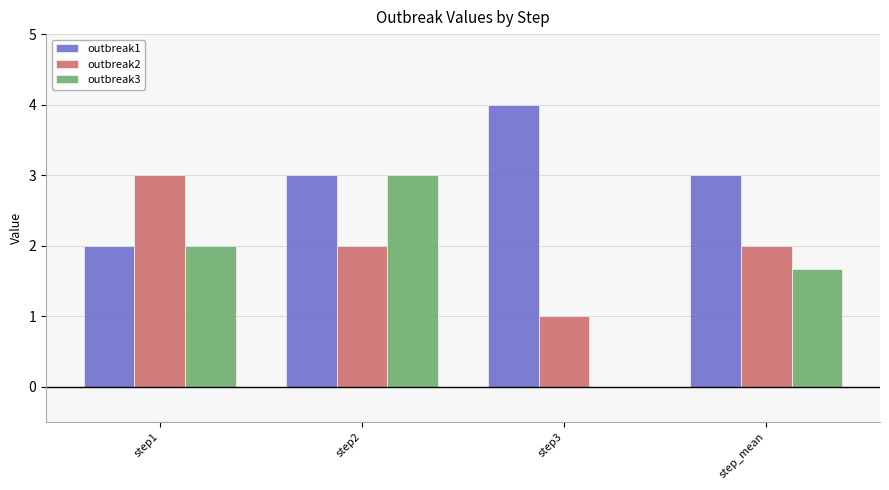

How many positive values does the outbreak3 series have?

3